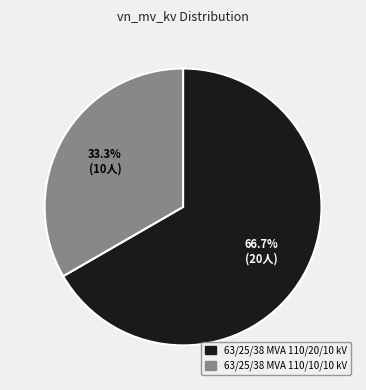

Is the sum of 63/25/38 MVA 110/10/10 kV and 63/25/38 MVA 110/20/10 kV greater than half?

Yes